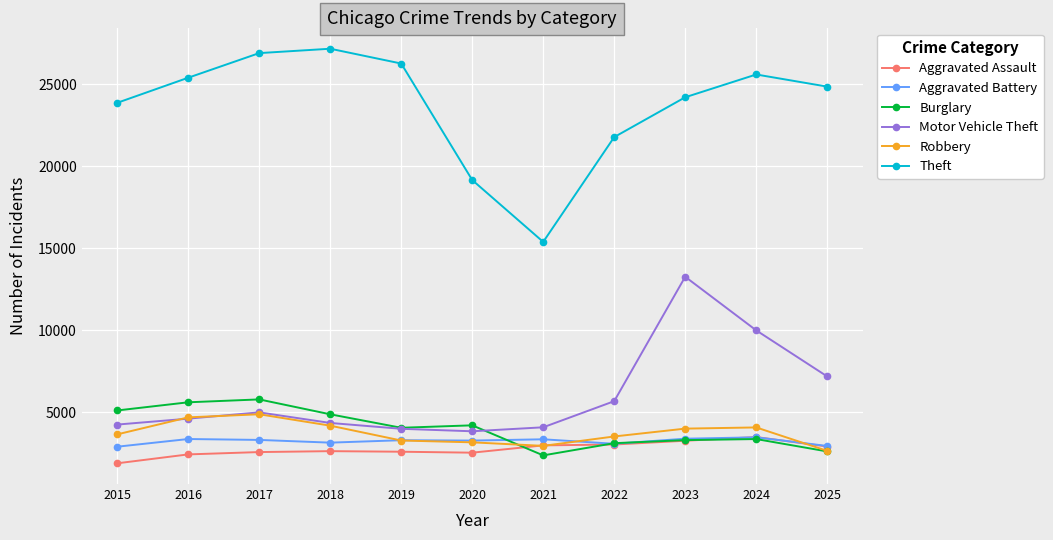

Is the value of Theft at 2021 greater than the value of Robbery at 2017?

Yes